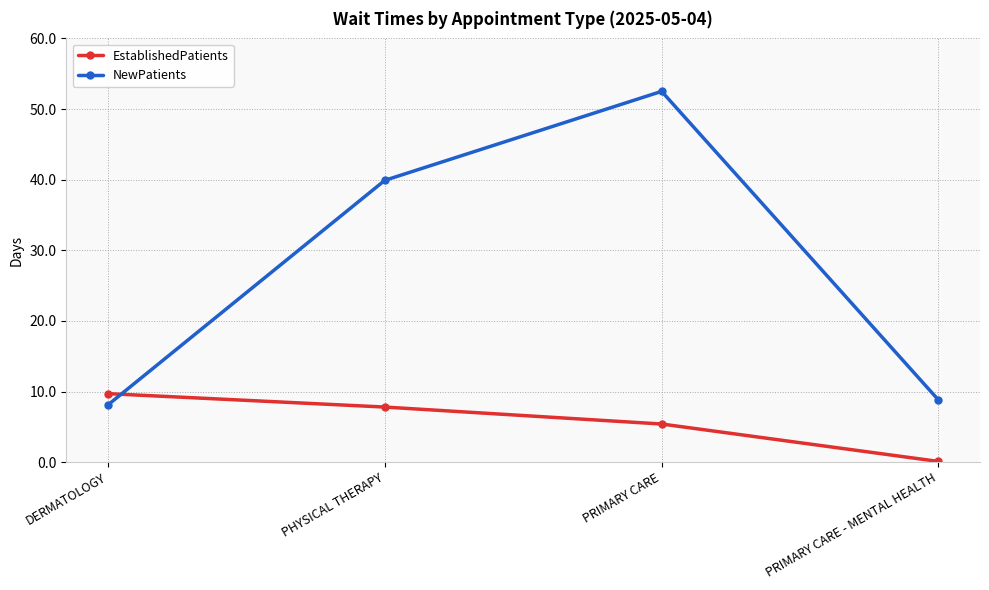

How many categories are shown in the chart?

4